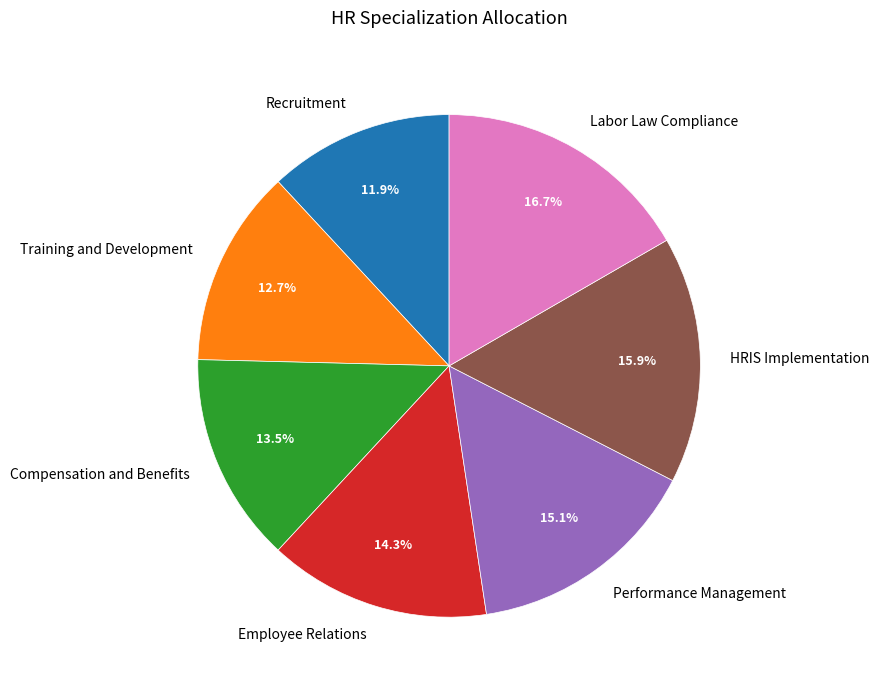

What percentage is the Performance Management slice, to the nearest percent?

15%